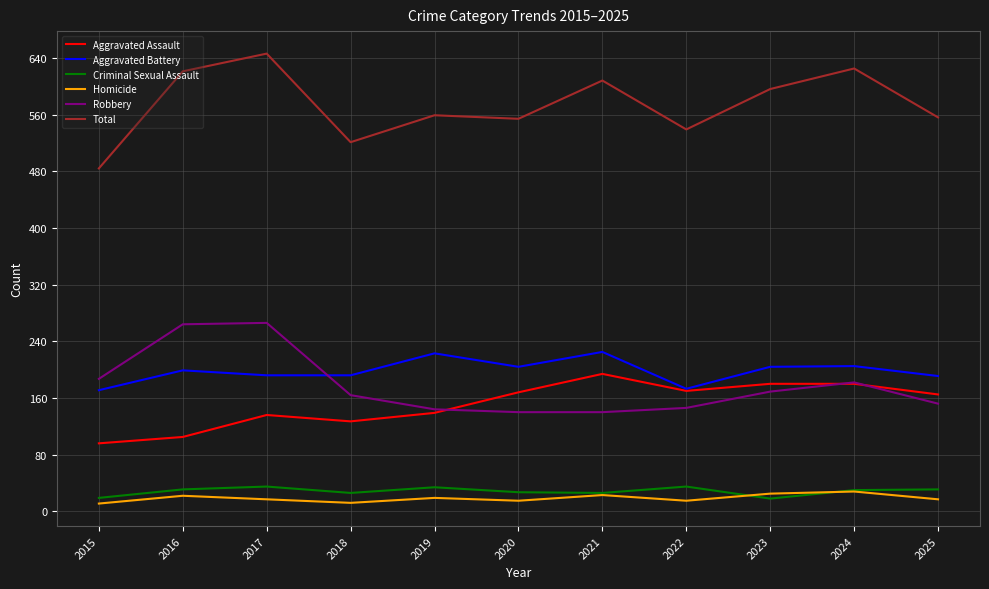

Is it true that Total equals 646 at 2017?

True